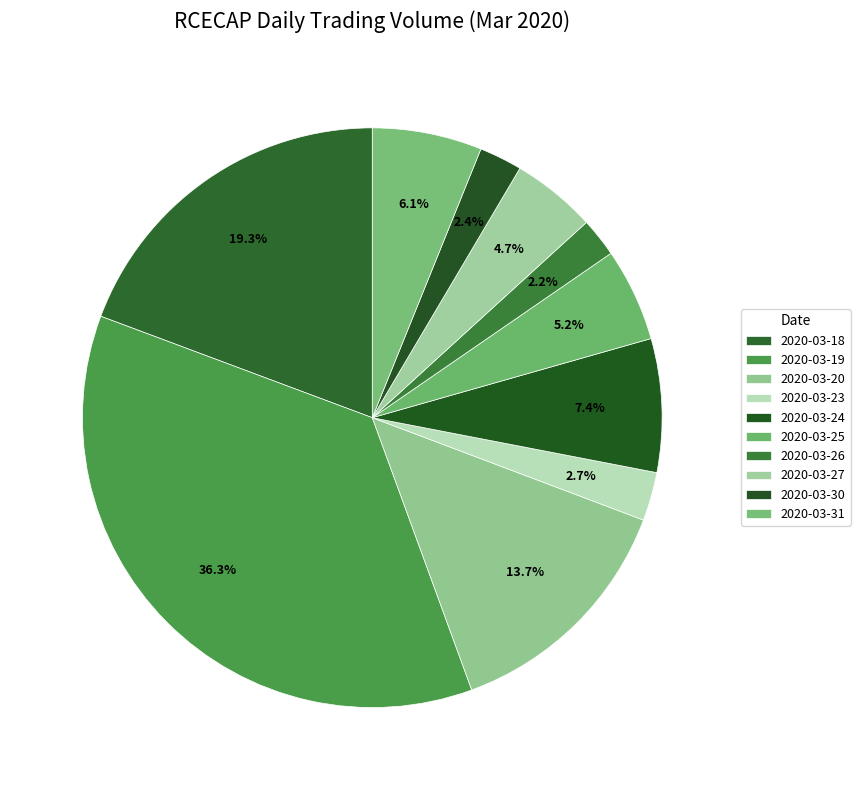

Does 2020-03-26 represent more than half of the total?

No